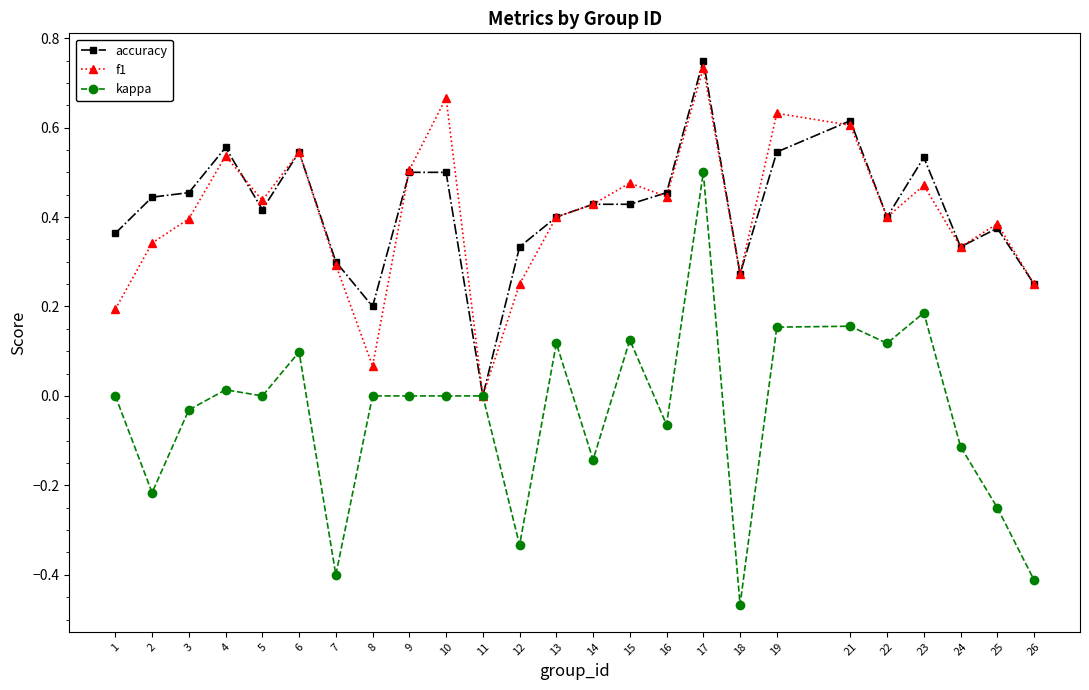

At which category does kappa reach its first local valley?

2